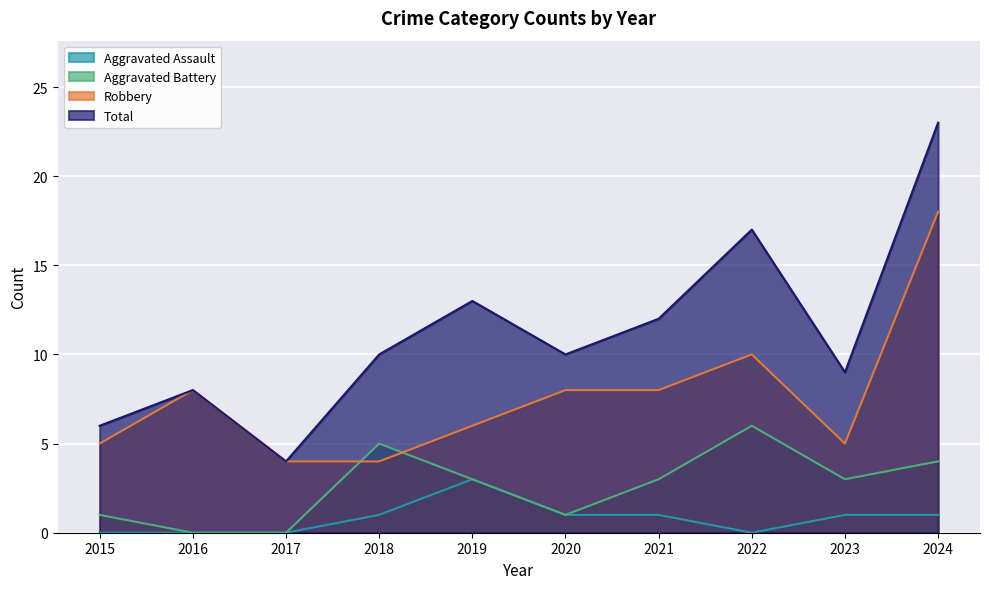

At which category is the sum across all series the highest?

2024